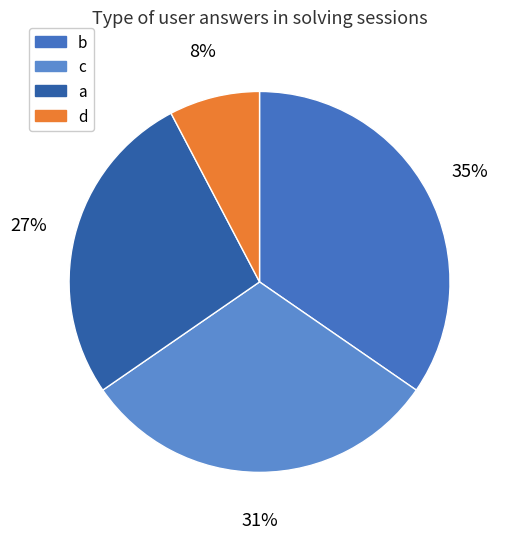

What is the smallest slice in the pie chart?

d